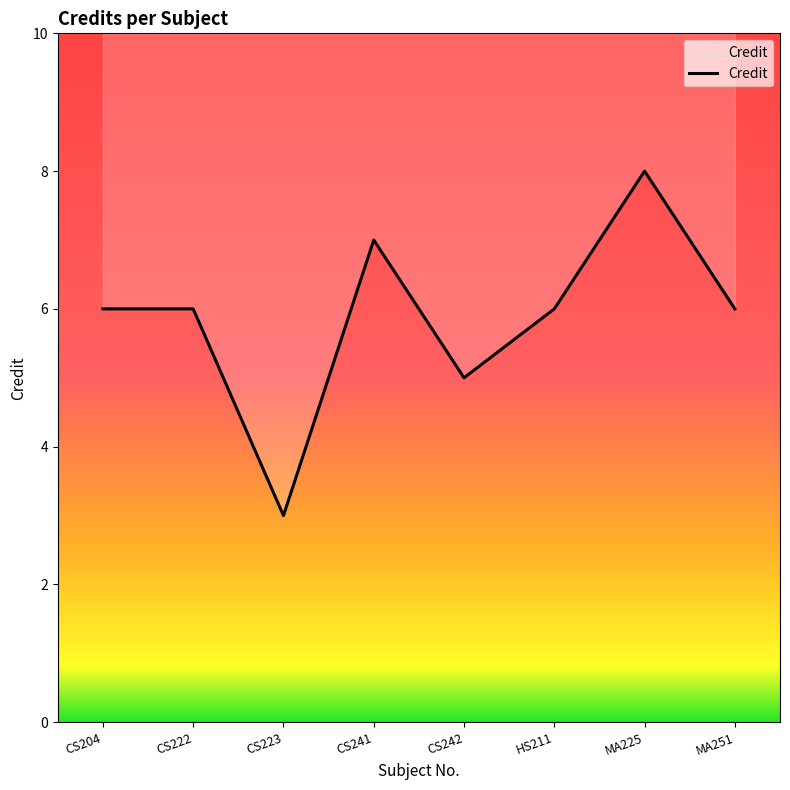

The chart shows a value of 9 at CS222. True or false?

False